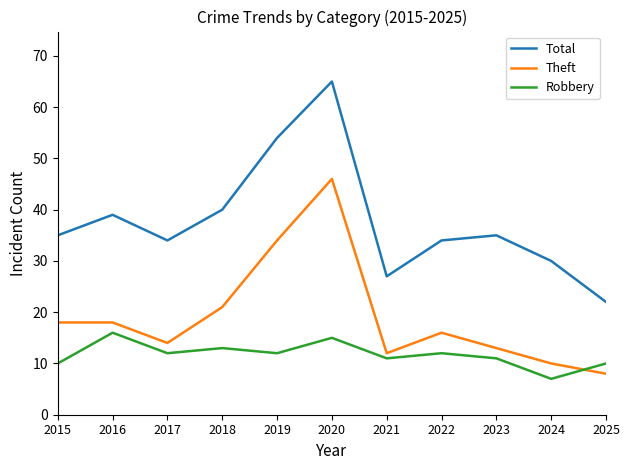

At which label does Theft reach its peak?

2020